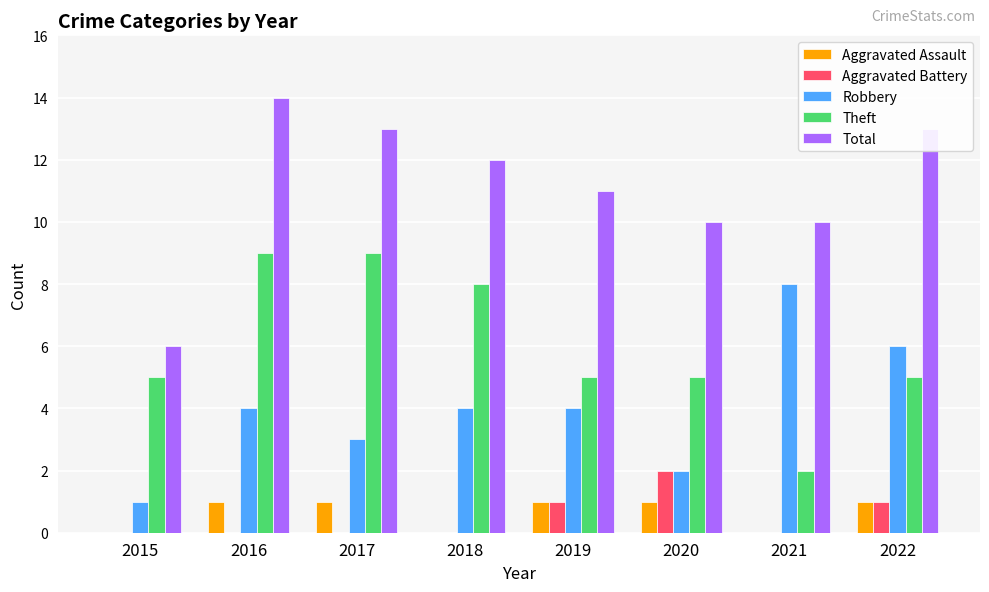

How many groups of bars are there?

8